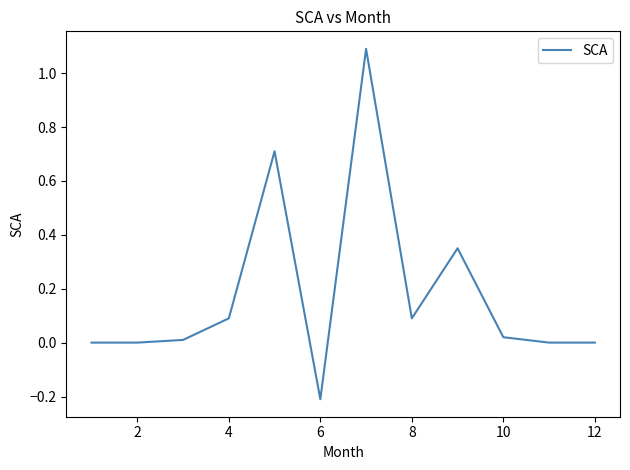

What is the greatest value displayed?

1.1